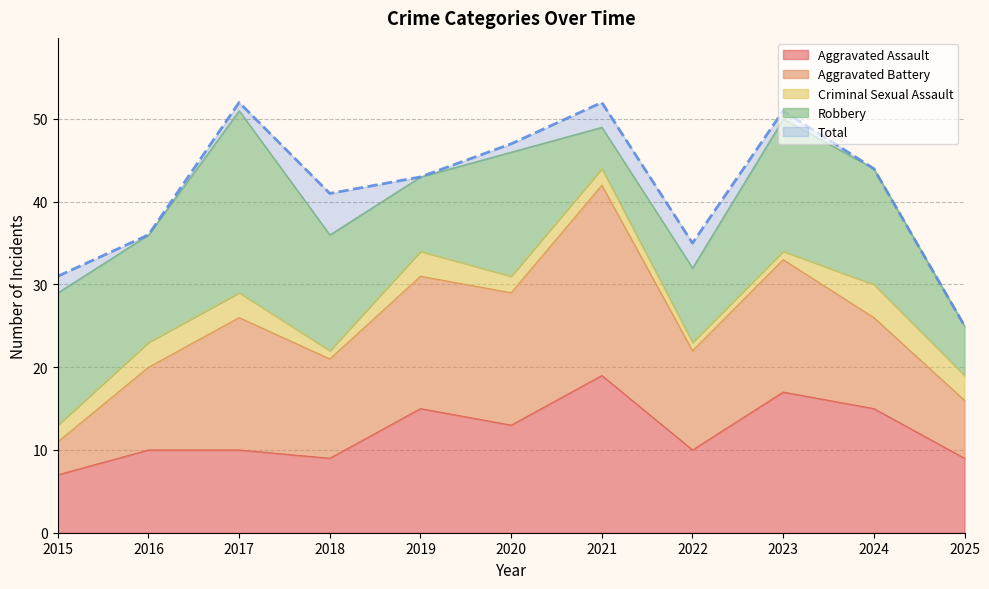

True or false: Aggravated Assault has a value of 10 at 2016.

True